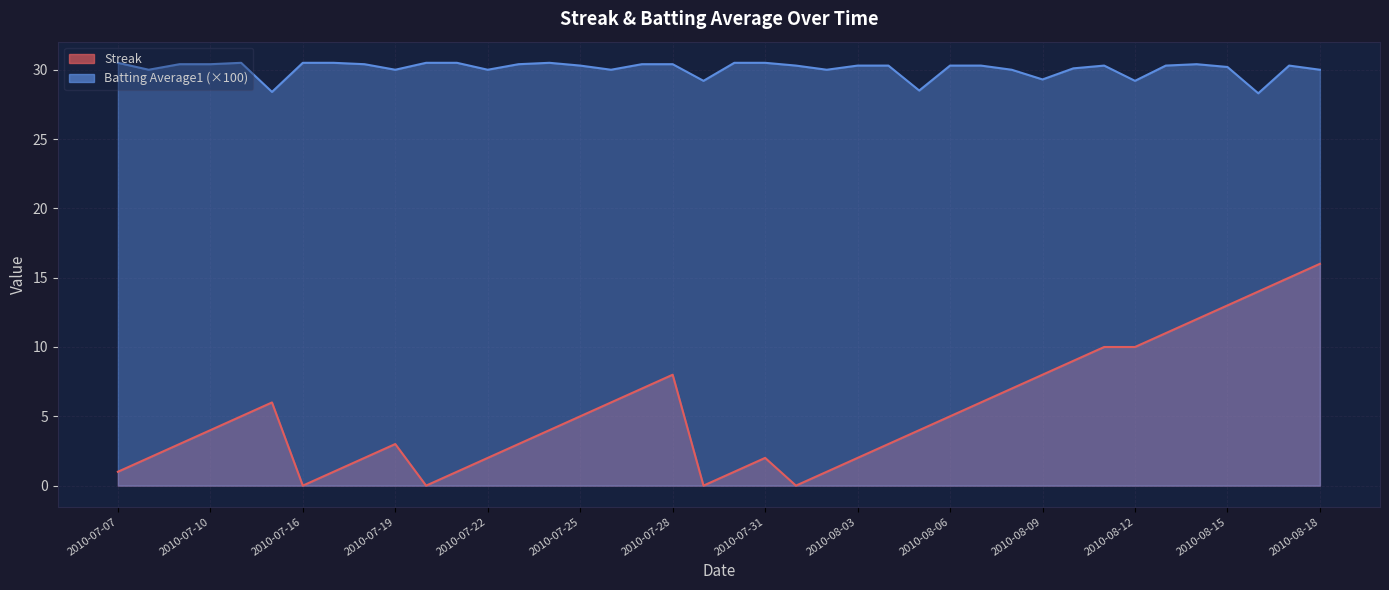

Reading right to left, list all the values displayed in this chart.

Streak: 16.0	15.0	14.0	13.0	12.0	11.0	10.0	10.0	9.0	8.0	7.0	6.0	5.0	4.0	3.0	2.0	1.0	0.0	2.0	1.0	0.0	8.0	7.0	6.0	5.0	4.0	3.0	2.0	1.0	0.0	3.0	2.0	1.0	0.0	6.0	5.0	4.0	3.0	2.0	1.0
Batting Average1: 30.0	30.3	28.3	30.2	30.4	30.3	29.2	30.3	30.1	29.3	30.0	30.3	30.3	28.5	30.3	30.3	30.0	30.3	30.5	30.5	29.2	30.4	30.4	30.0	30.3	30.5	30.4	30.0	30.5	30.5	30.0	30.4	30.5	30.5	28.4	30.5	30.4	30.4	30.0	30.5